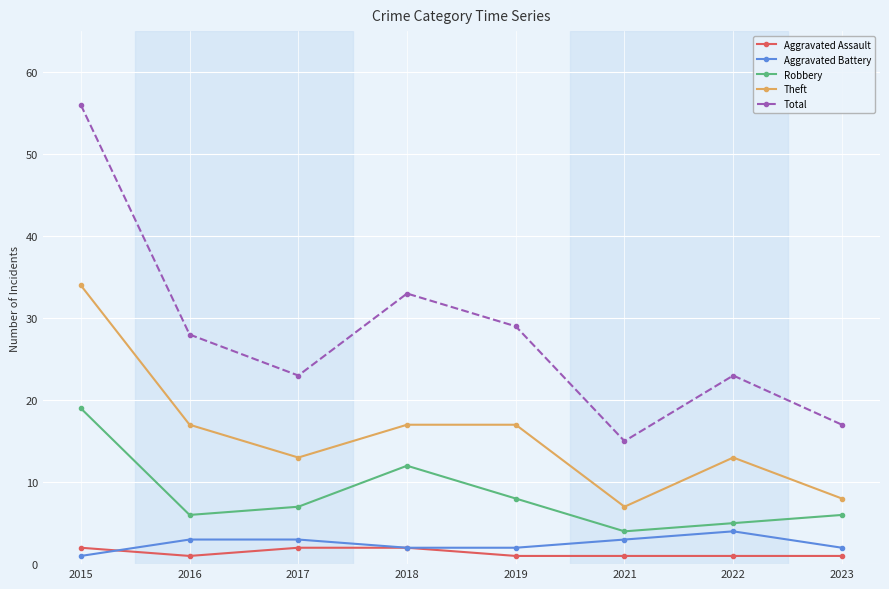

At which label is Total closest to 35?

2018